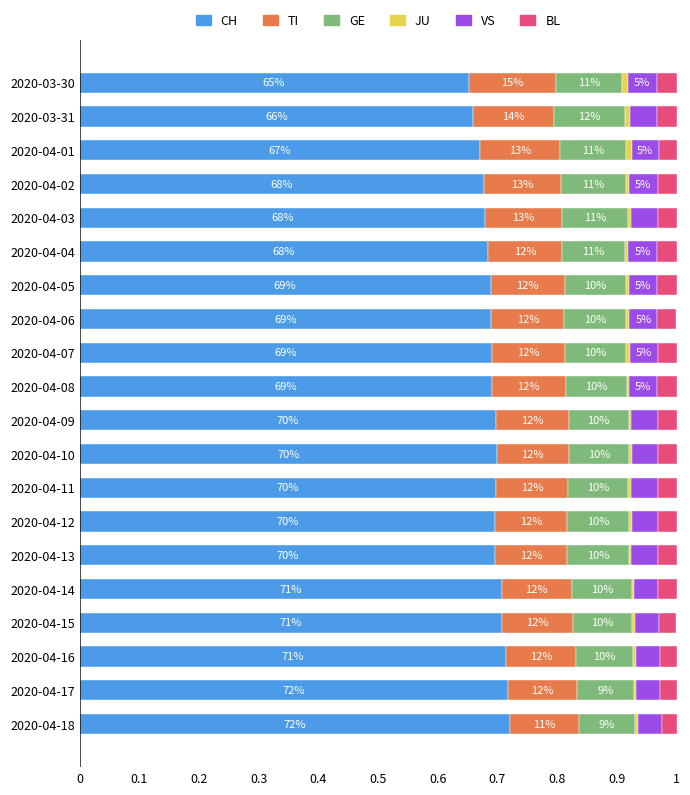

List the series in order of their peak value, highest first.

CH, TI, GE, VS, BL, JU